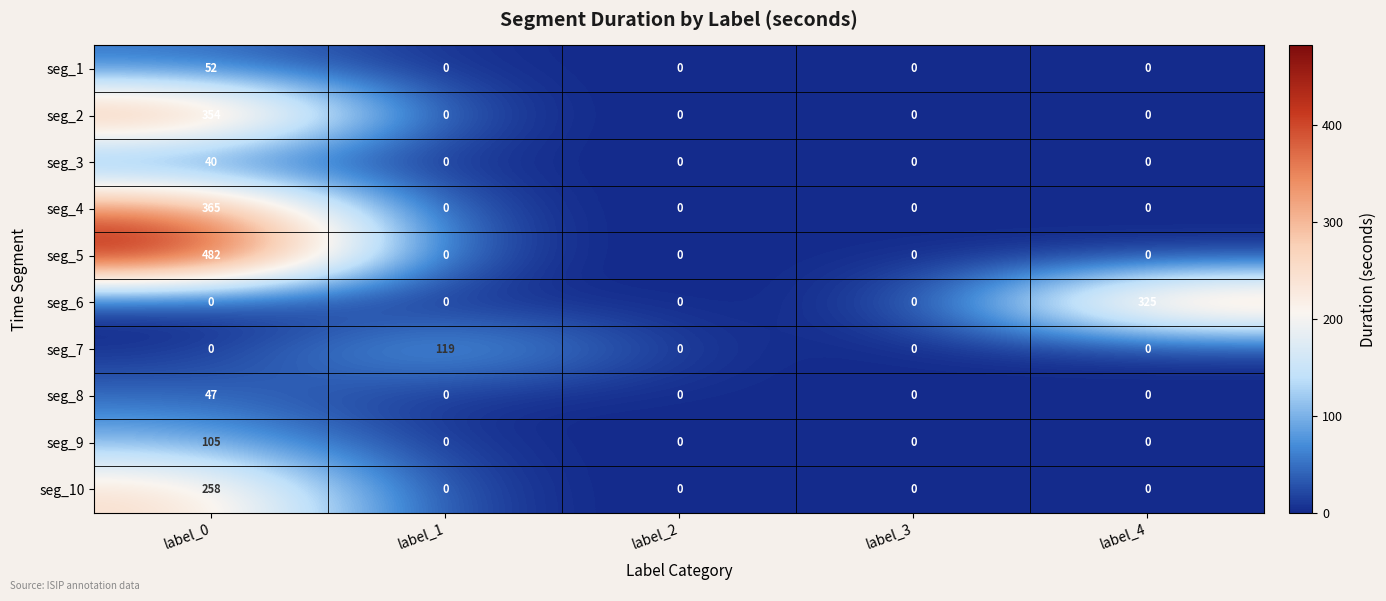

Which series has the largest range (max minus min)?

seg_5